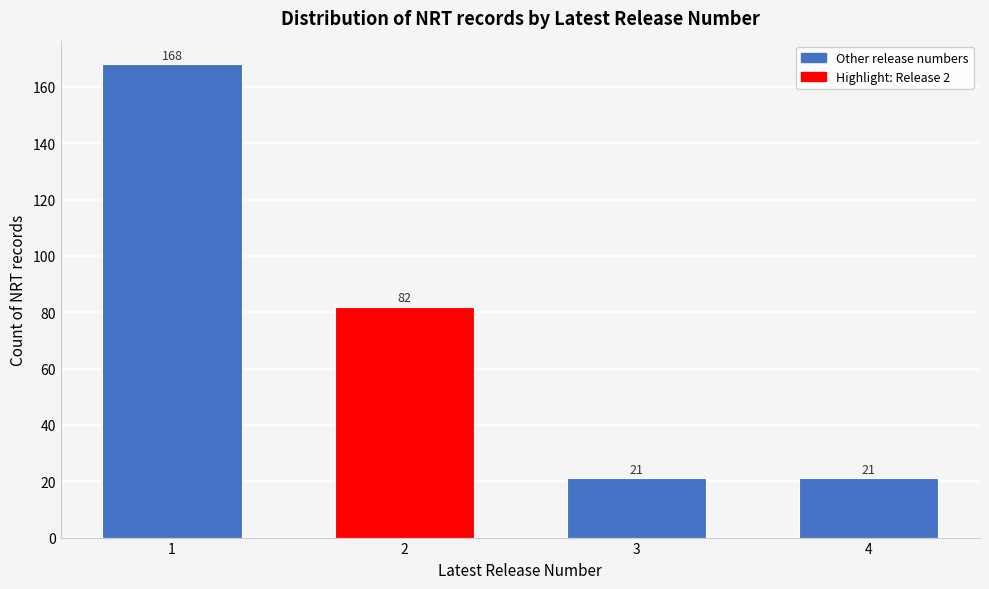

Reading right to left, extract all data points from this chart.

4=21	3=21	2=82	1=168